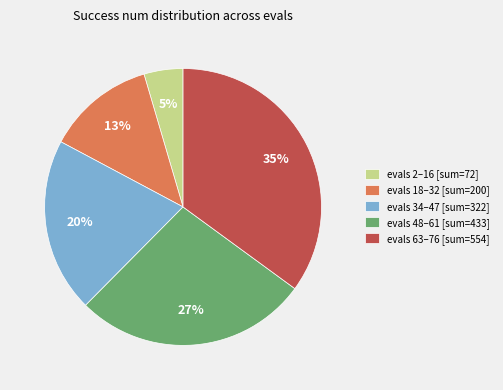

To the nearest percent, what is the difference between the largest and smallest slice percentages?

30%